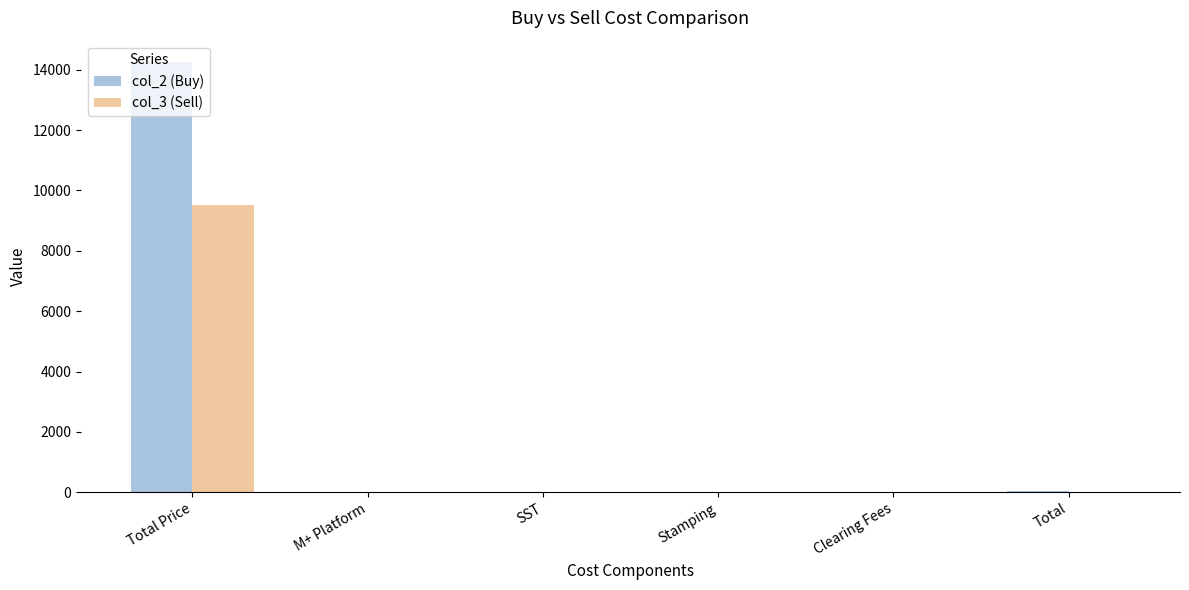

Does the chart contain stacked bars?

No